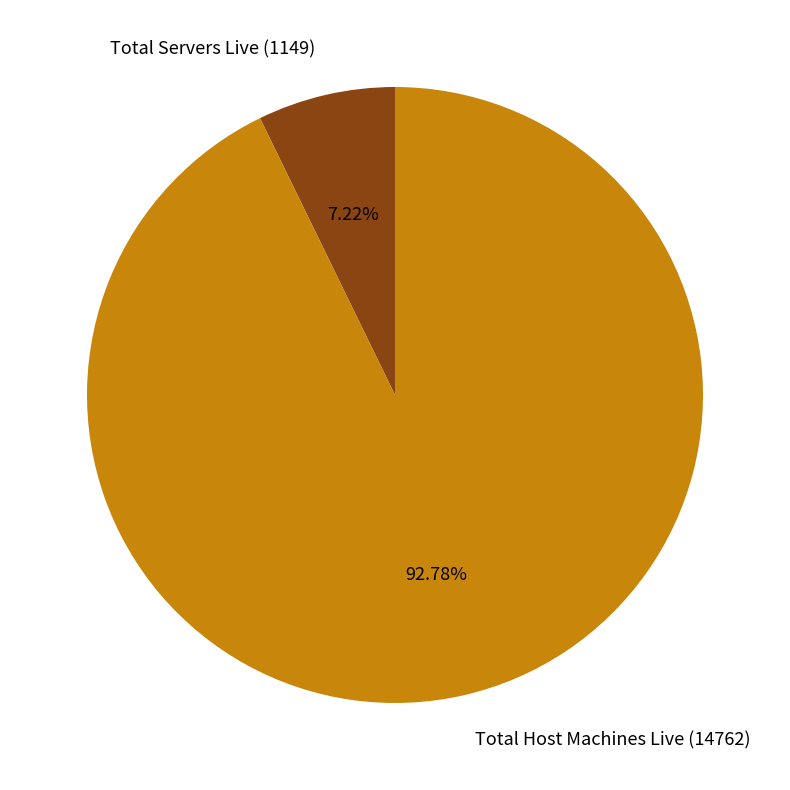

Which category has the smallest portion of the pie?

Total Servers Live (1149)